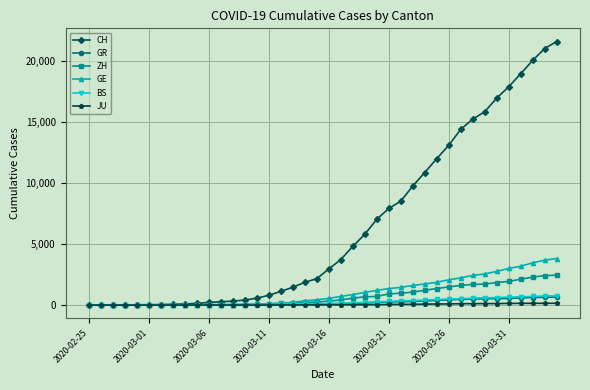

Which series has the widest spread of values?

CH